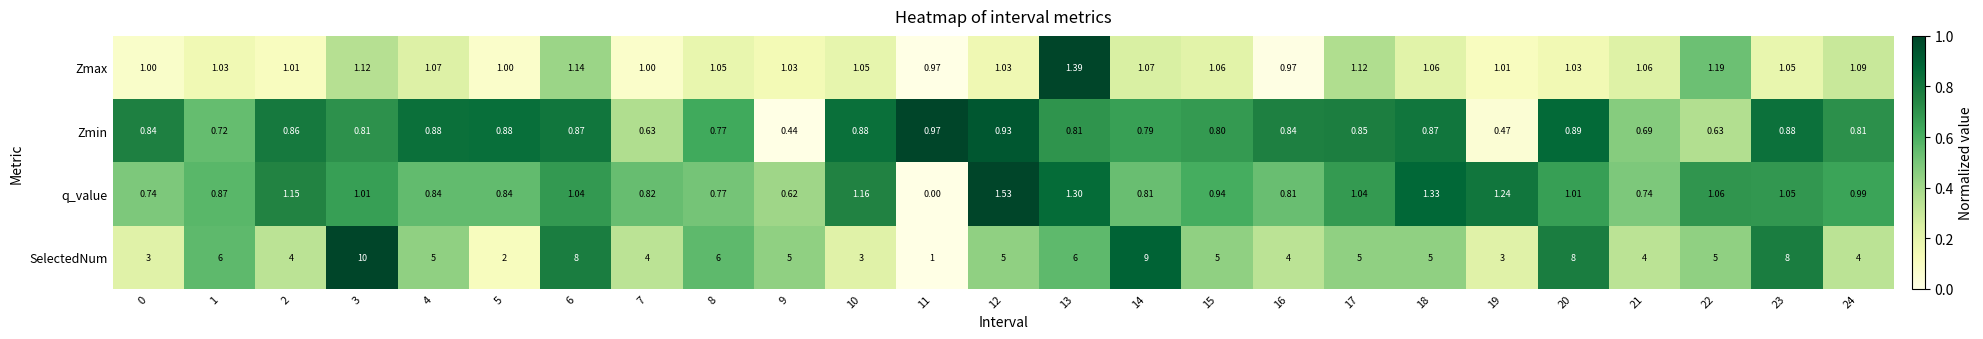

Which category has the lowest value across all series?

11